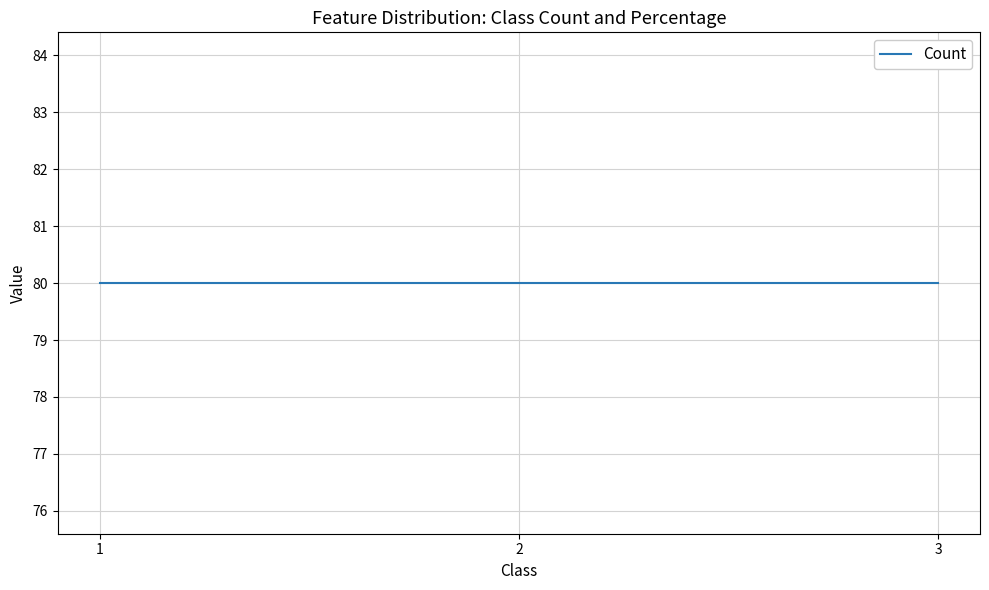

At which label is Count closest to 80?

1